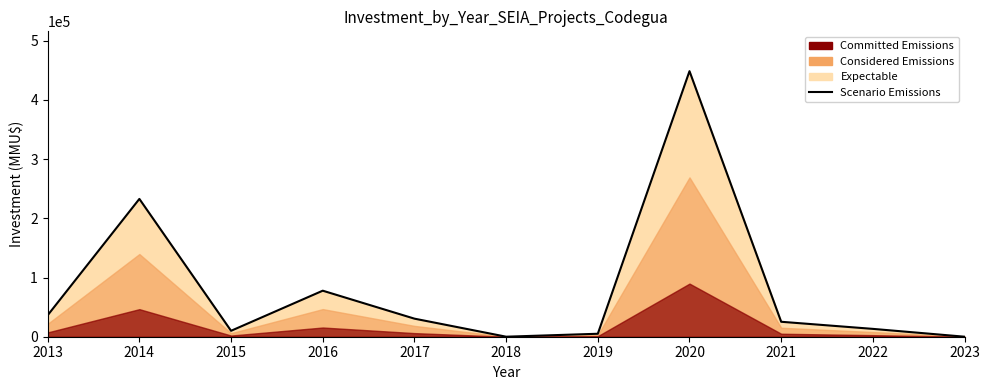

How many values are below 25250?

5